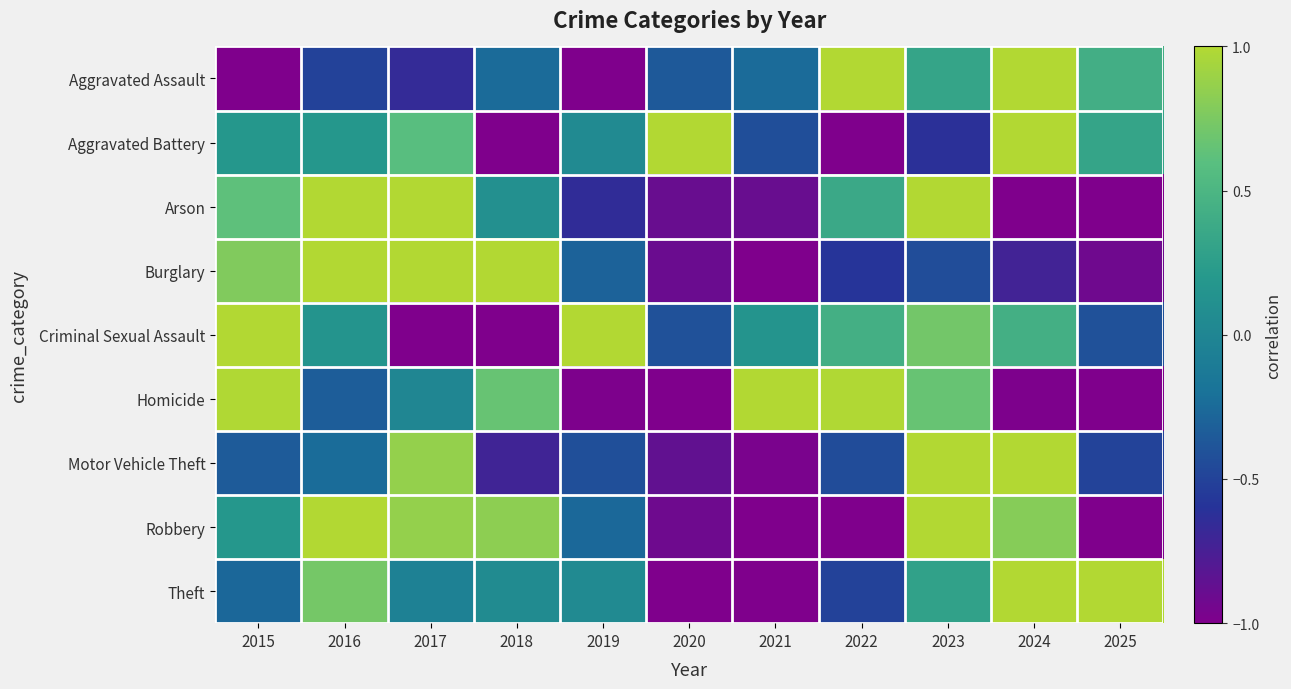

How many series are shown in this chart?

9